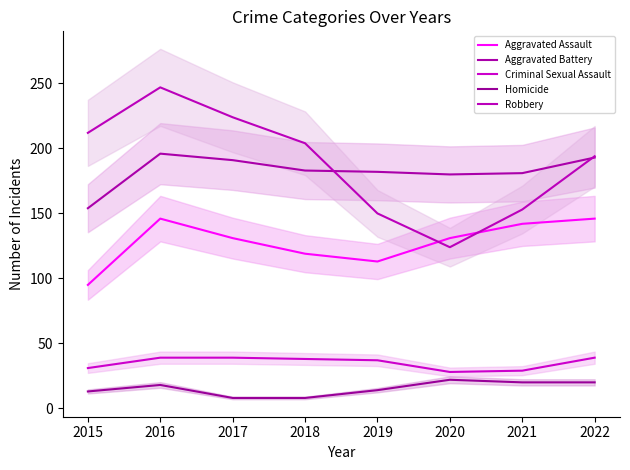

What is the sum of all Aggravated Assault values?

1023